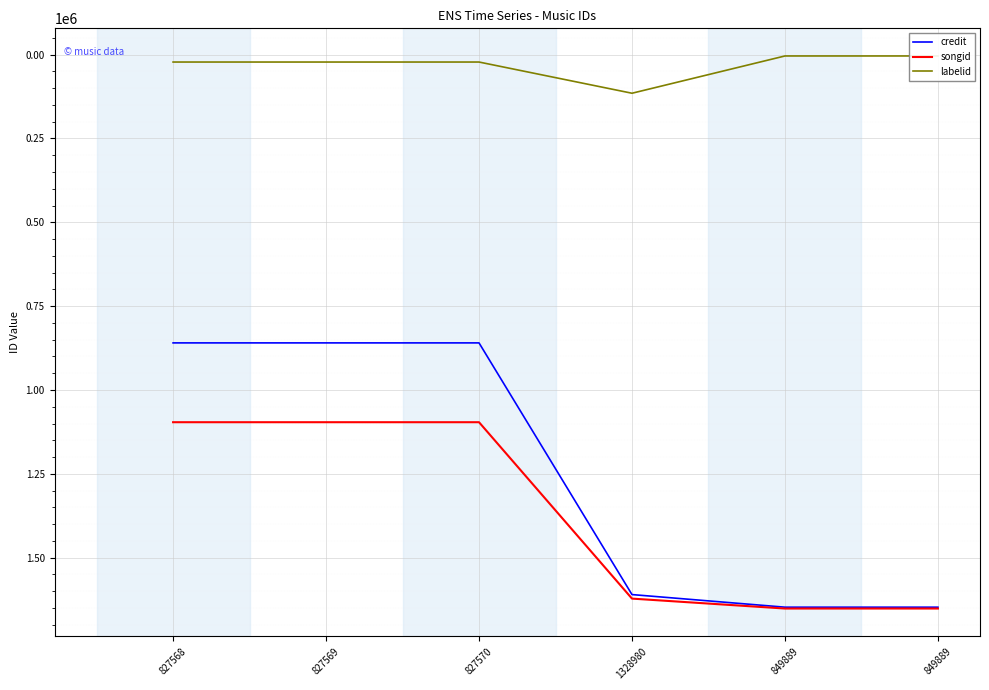

What is the minimum value for songid?

1096025